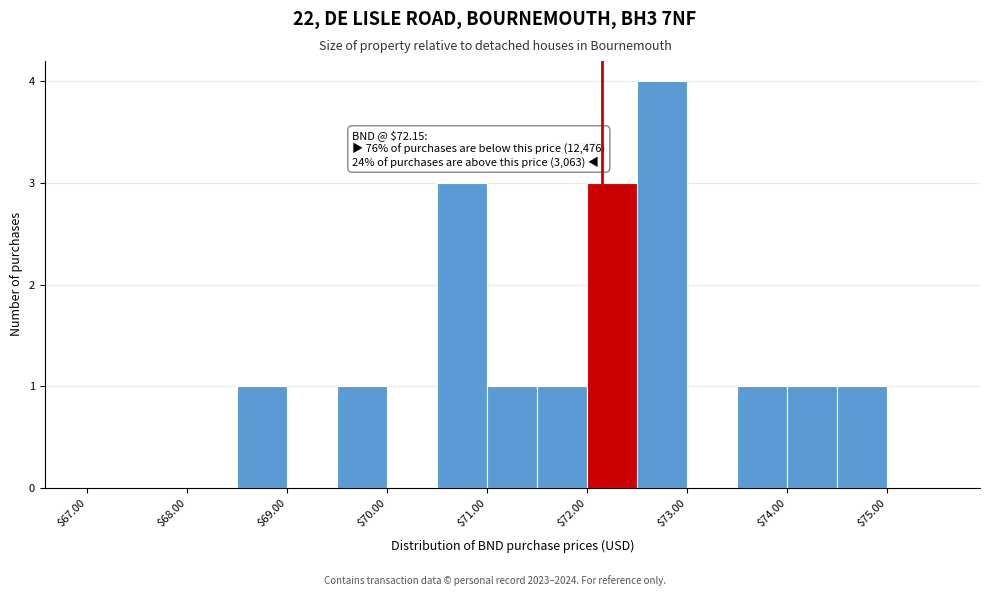

Which range on the x-axis has the tallest bar?

72.5 to 73.0